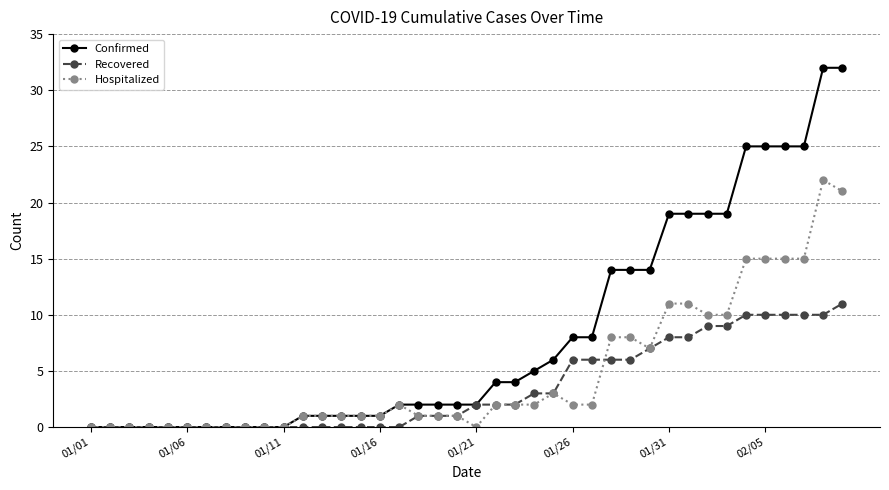

What is the maximum value shown in the chart?

32